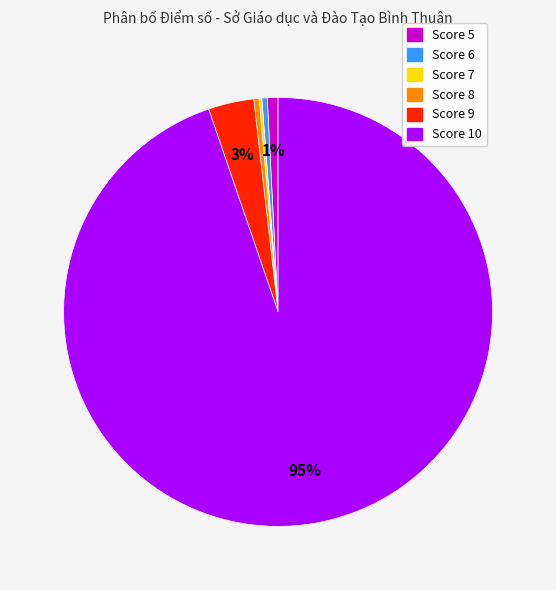

To the nearest percent, what is the average slice percentage?

17%